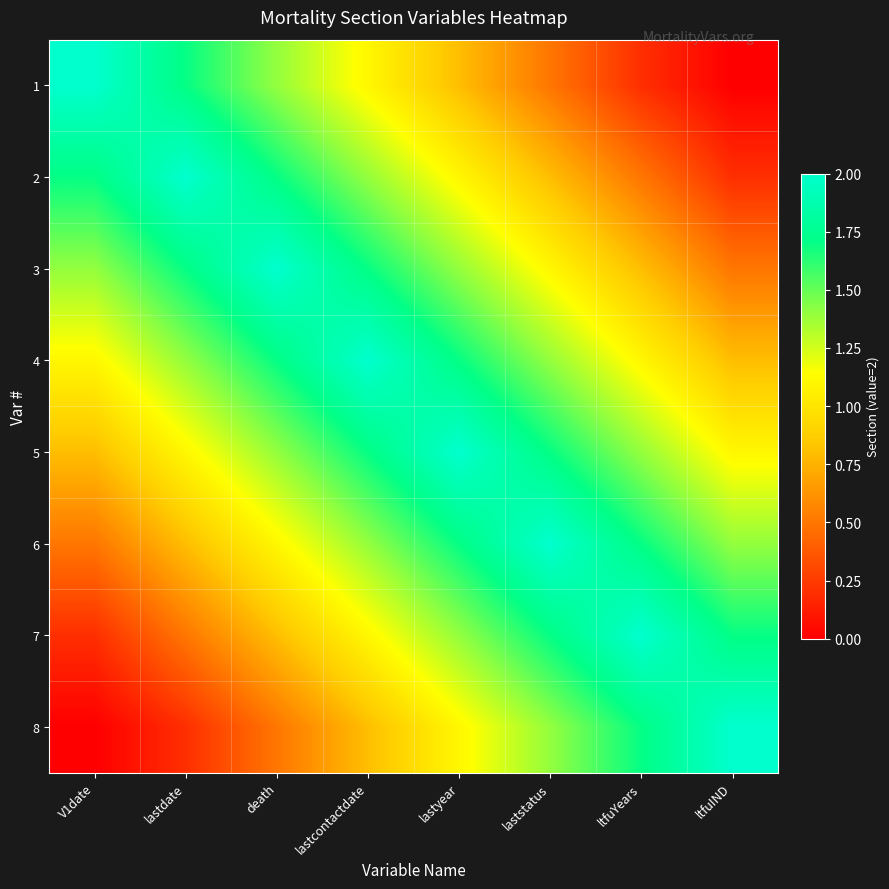

At which category is the sum across all series the highest?

lastcontactdate